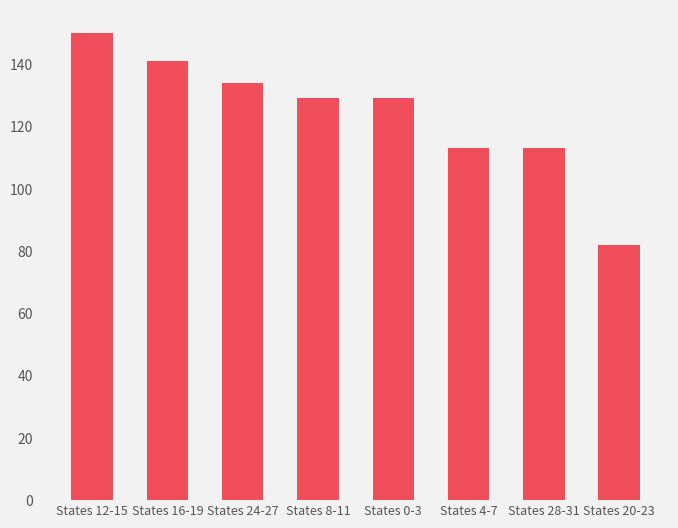

Is it true that the value at States 16-19 is 141?

True